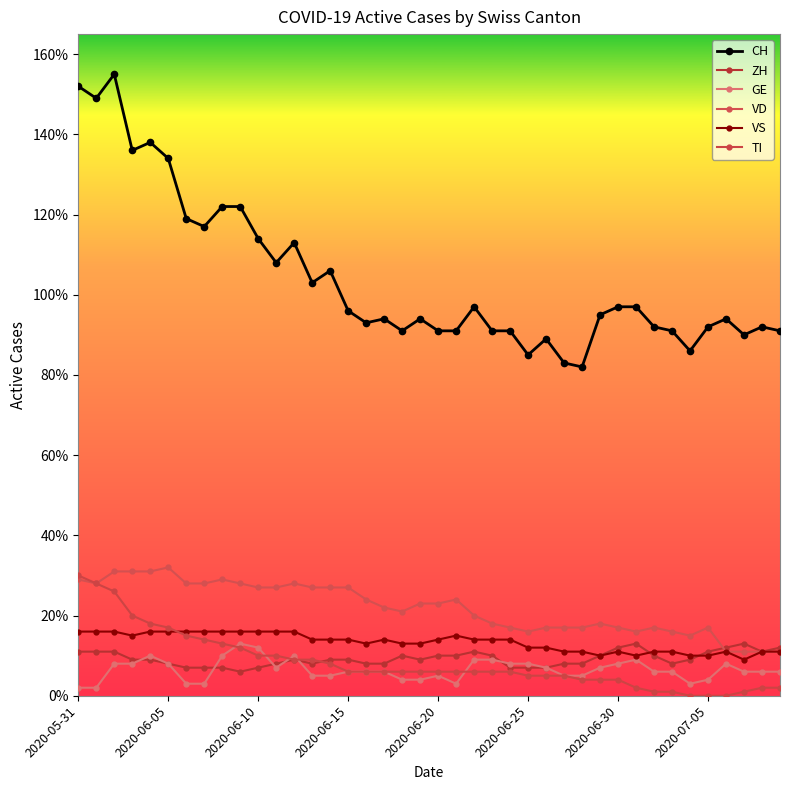

How many lines are shown in the chart?

6